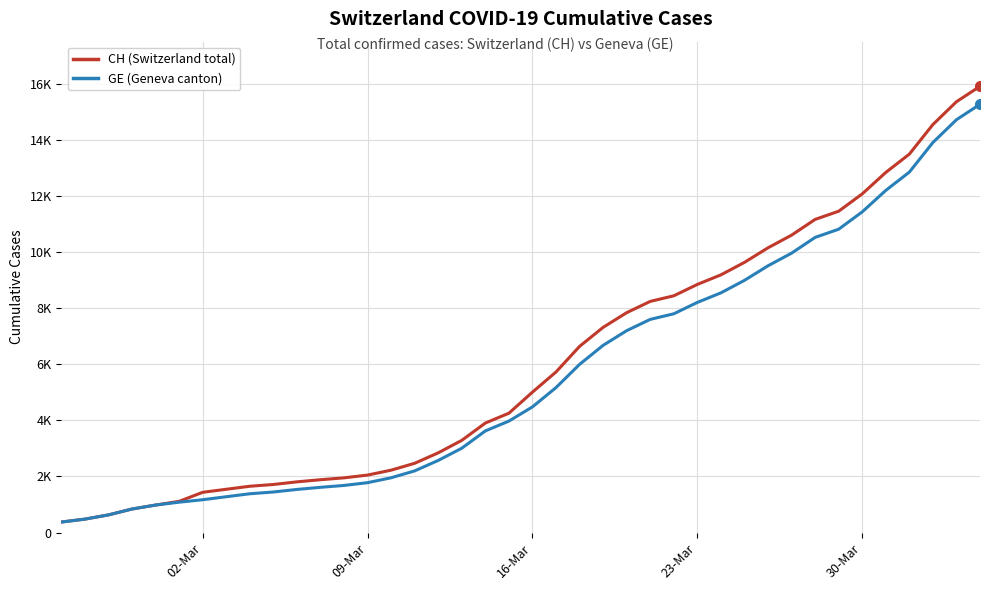

Does the chart have visible grid lines?

Yes